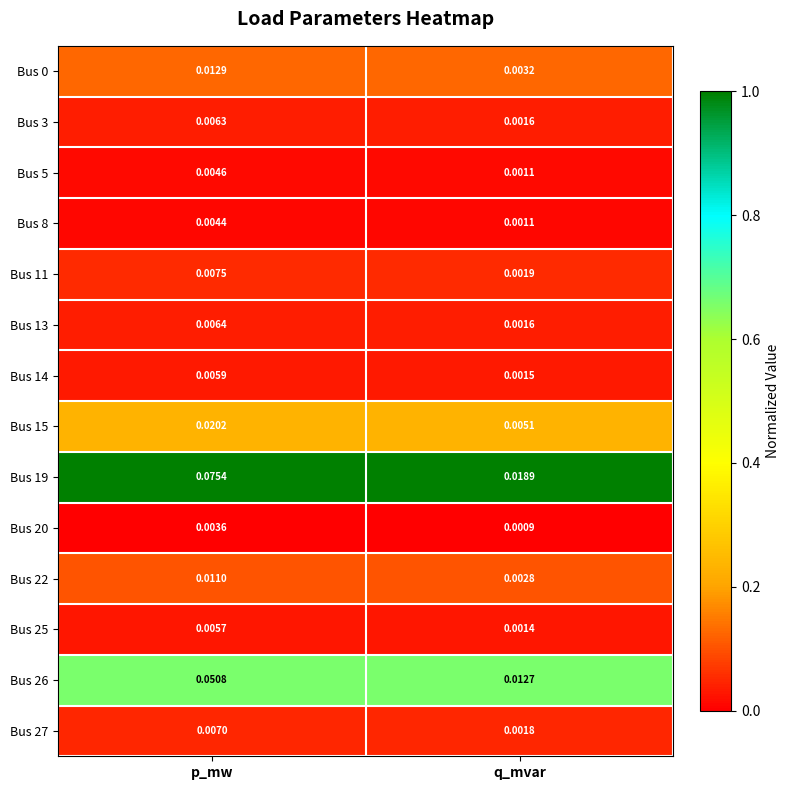

Is the value of Bus 15 at p_mw greater than the value of Bus 22 at q_mvar?

Yes